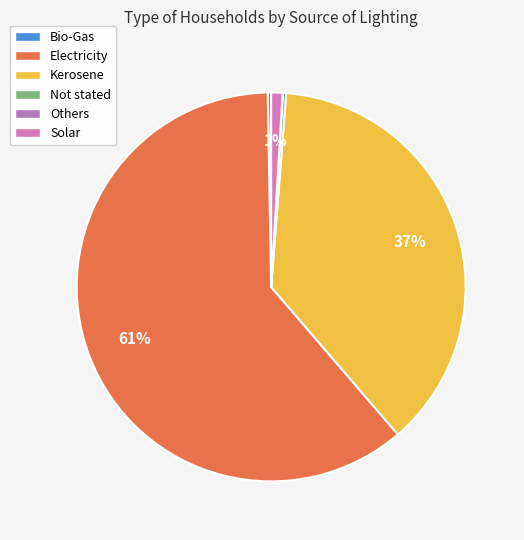

Is it true that Not stated is 0% of the pie?

True